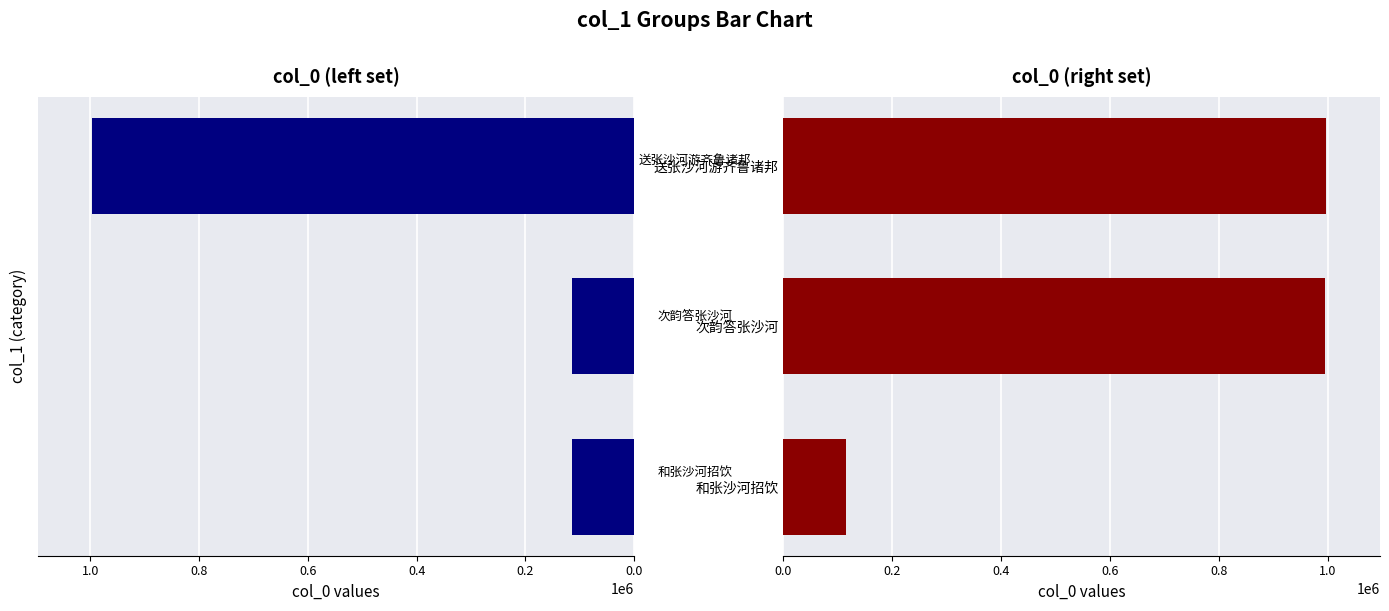

Read the col_0 (left set) value at 次韵答张沙河, to the nearest 100.

114300